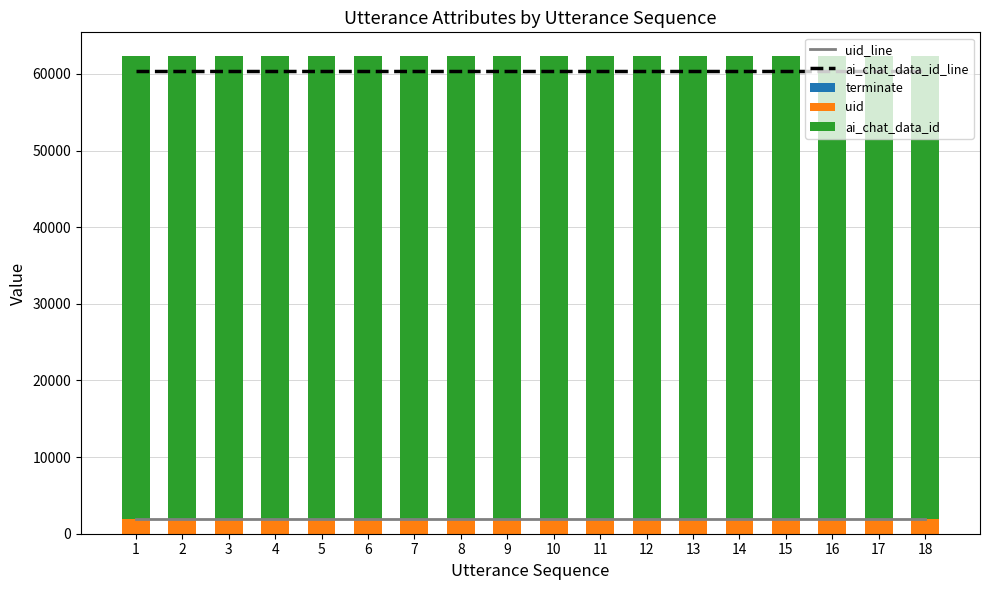

What is the value of the ai_chat_data_id_line bar at the 13th from the left?

60423